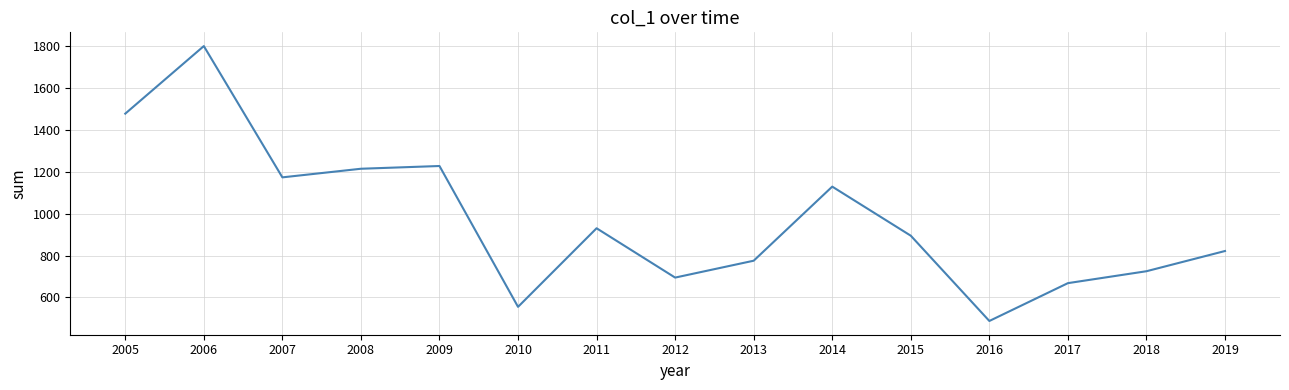

Is it true that the value at 2010 is 555.4?

True